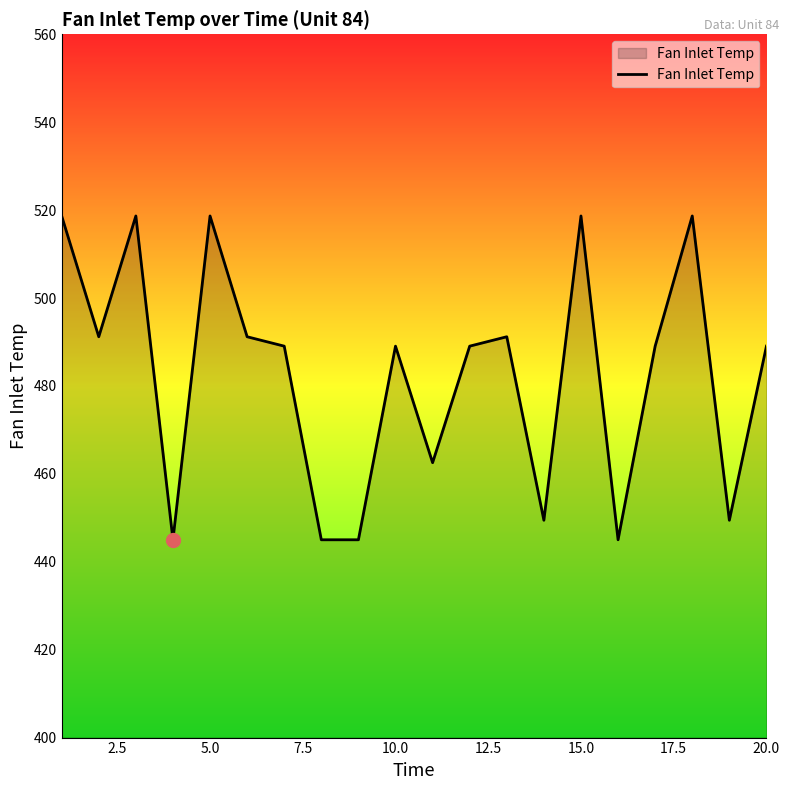

What is the difference between the second highest and minimum values?

73.7